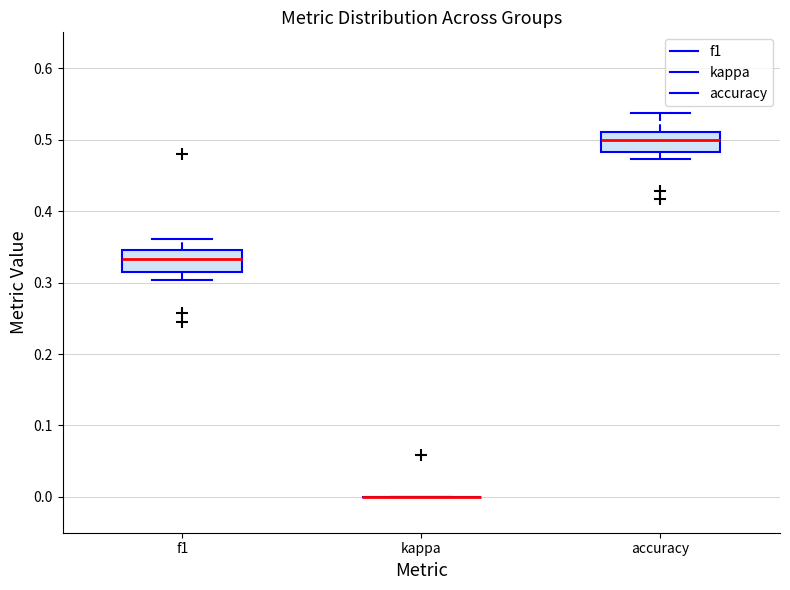

Reading left to right, read every box against the y-axis: the position of its median line, the range the box covers, and the ends of its whiskers. The values are not printed on the chart, so give them approximately, as read against the axis.

f1: median 0.33, box 0.31 to 0.35, whiskers 0.30 to 0.36
kappa: box collapsed to a line at 0.00, whiskers 0.00 to 0.00
accuracy: median 0.50, box 0.48 to 0.51, whiskers 0.47 to 0.54